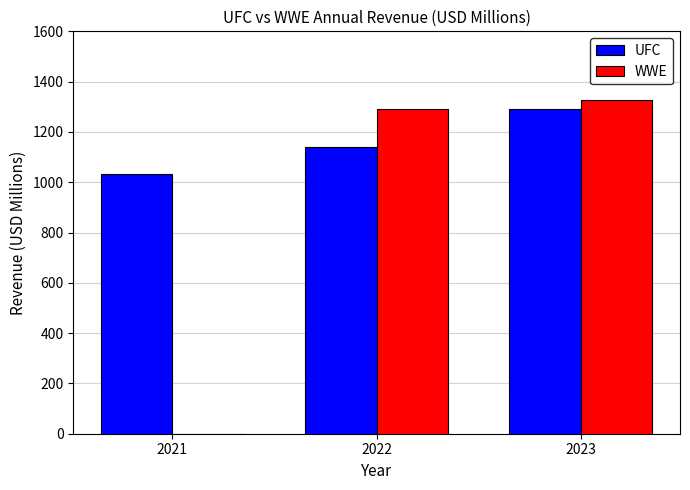

At which category is the sum across all series the highest?

2023